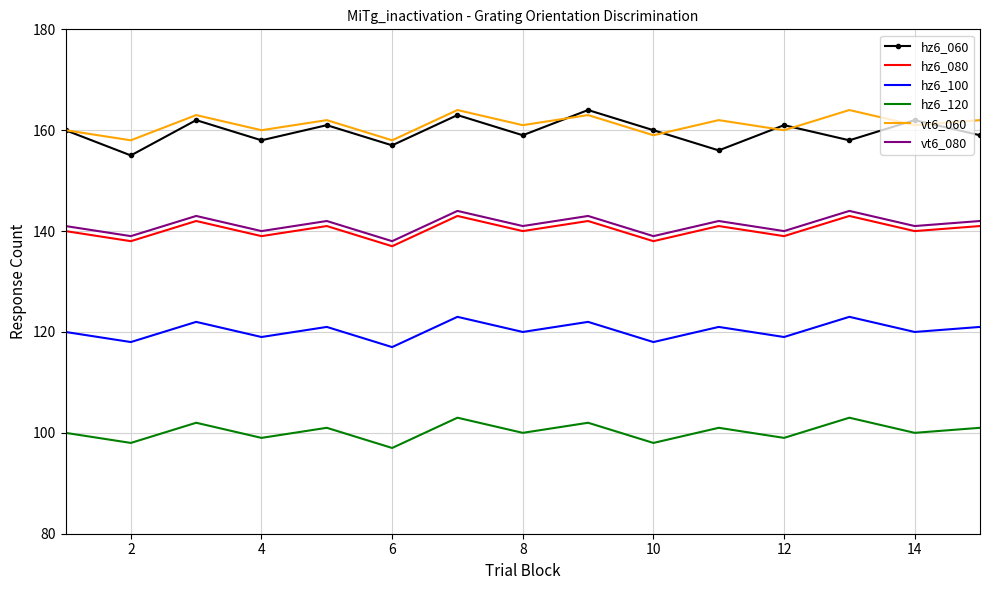

Which series has the widest spread of values?

hz6_060